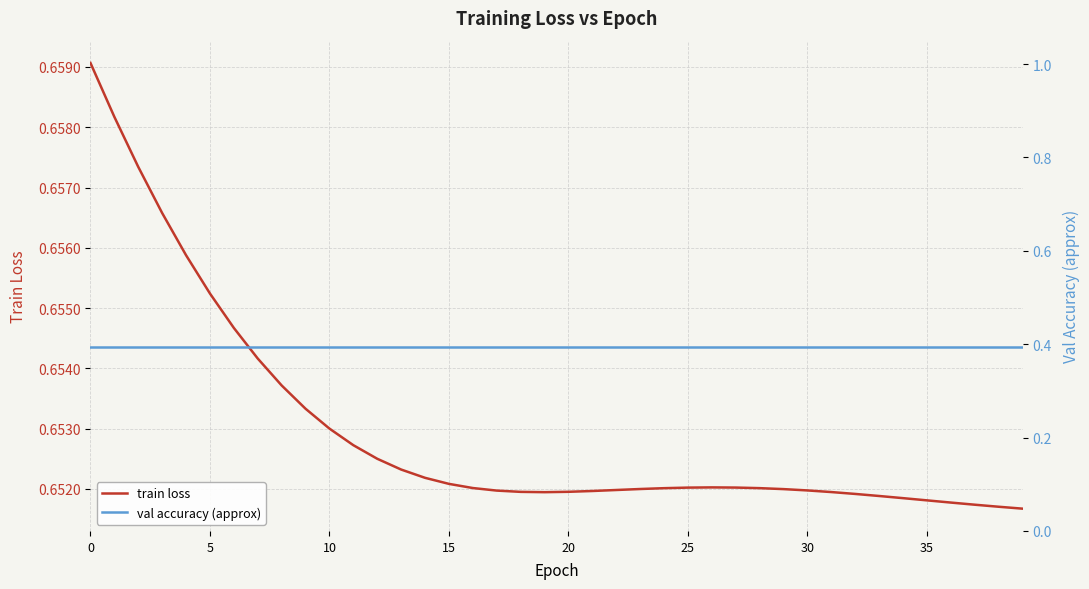

True or false: val accuracy (approx) and train loss cross at least once.

False